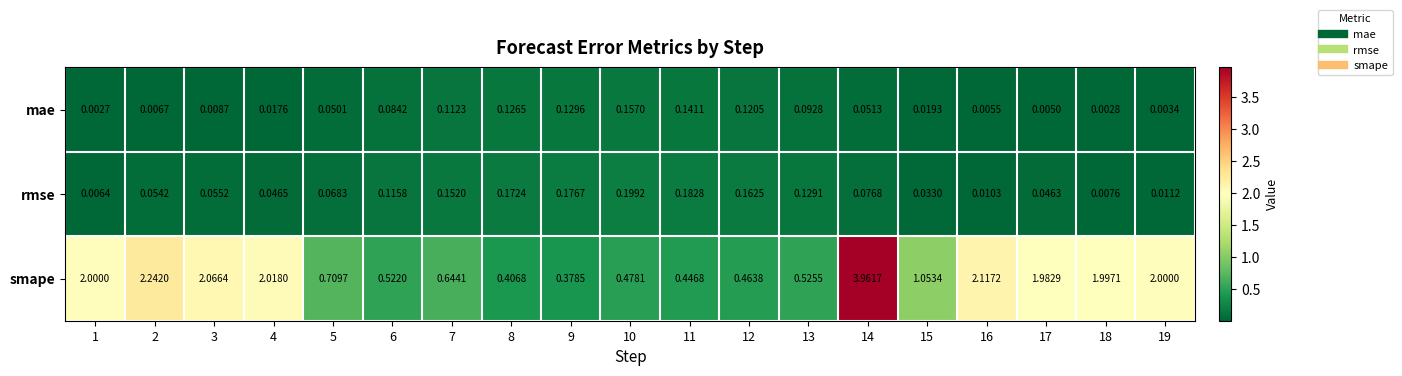

List the series in order of their peak value, lowest first.

mae, rmse, smape